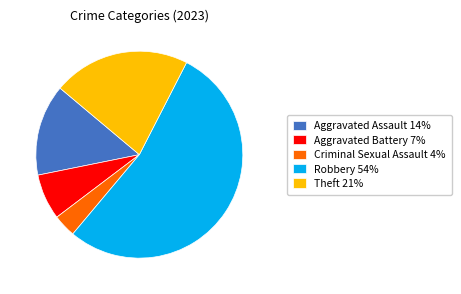

Does Aggravated Assault represent more than half of the total?

No